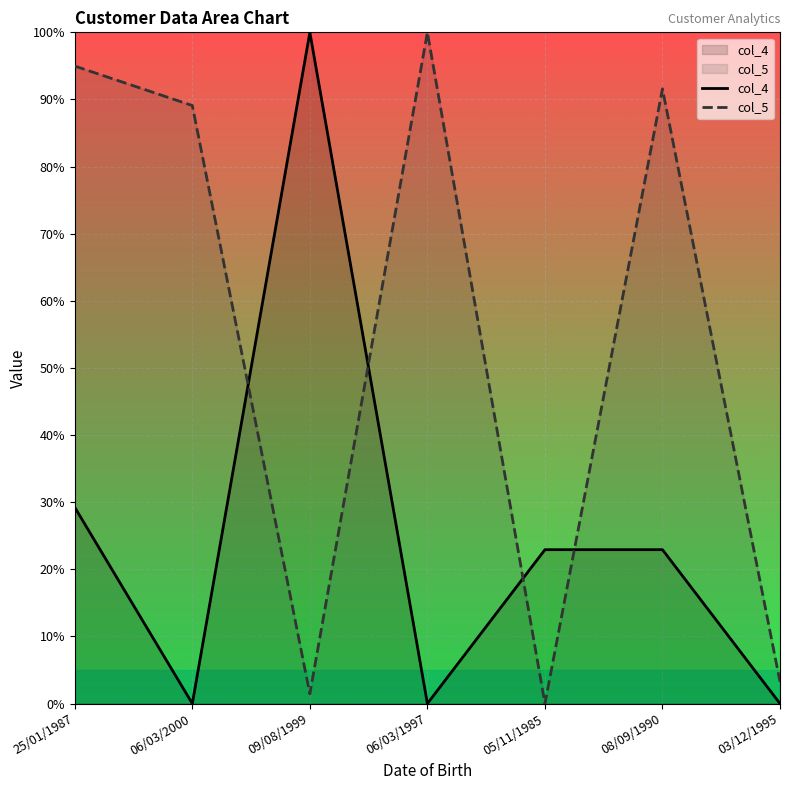

Which has a higher value, 25/01/1987 or 03/12/1995?

25/01/1987